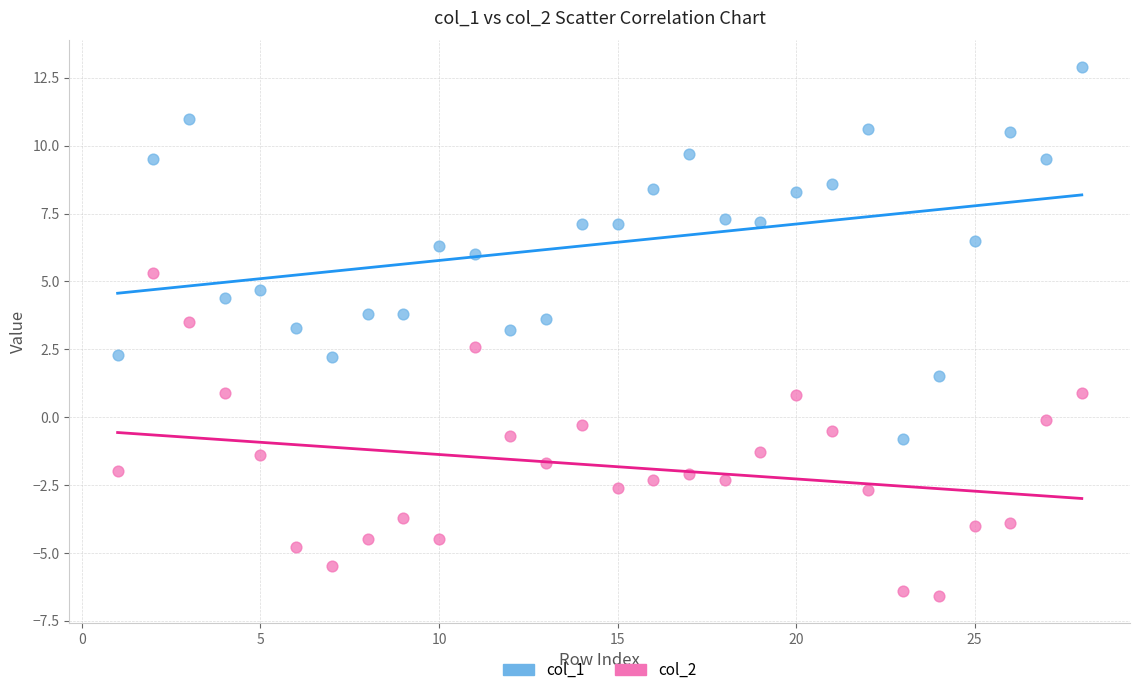

Which series contains the highest Y value?

col_1